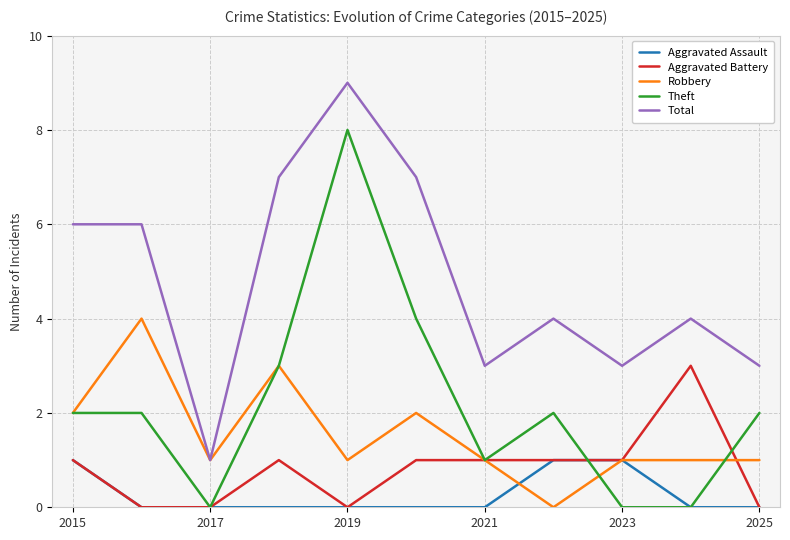

True or false: Total and Theft cross at least once.

False